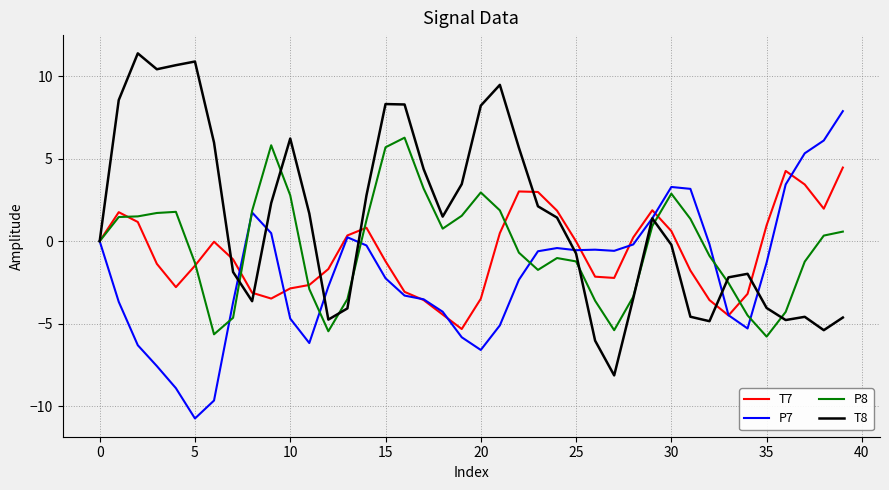

What is the average value of the T8 series?

1.4